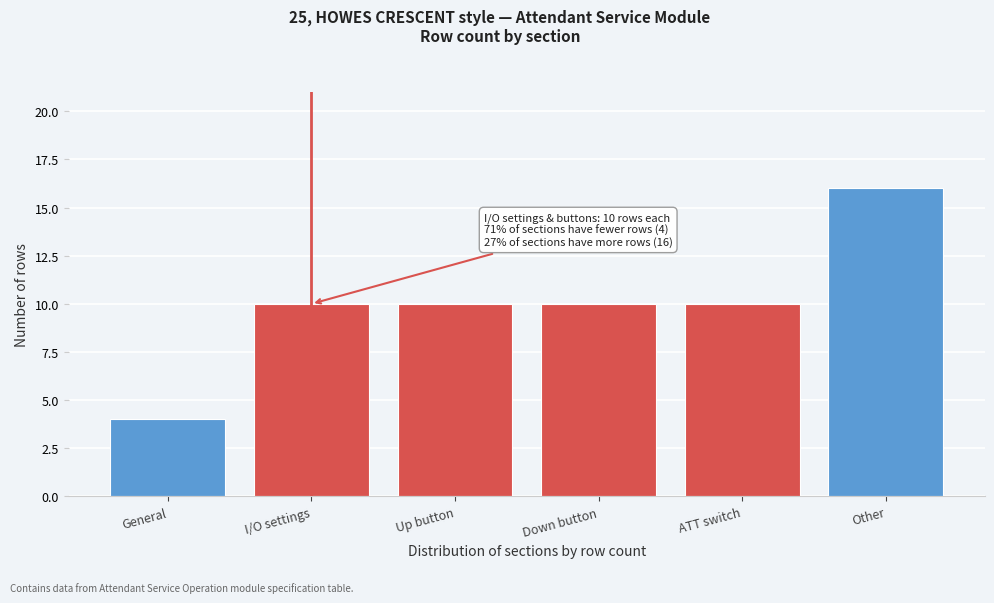

Reading right to left, extract all data points from this chart.

16	10	10	10	10	4